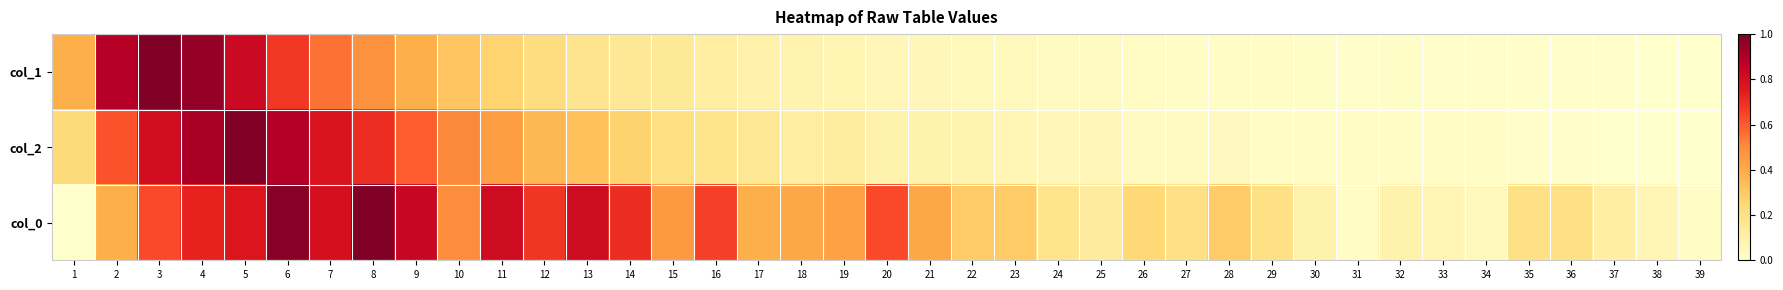

Which has a higher value, 34 or 38?

34